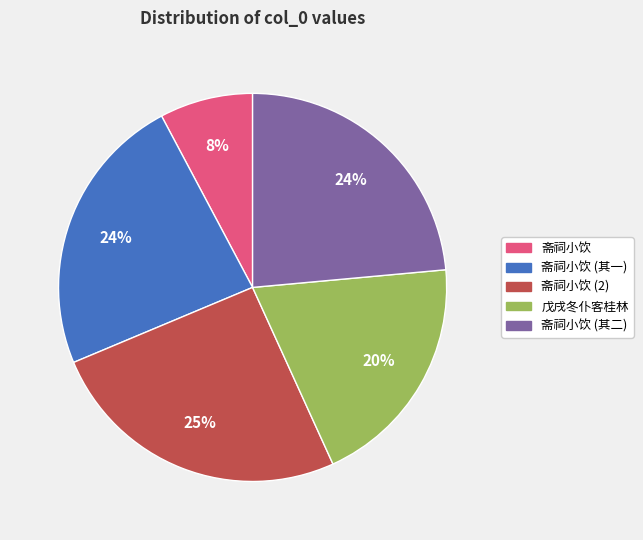

Combined, do 斋祠小饮 (其二) and 斋祠小饮 (其一) account for over 50%?

No